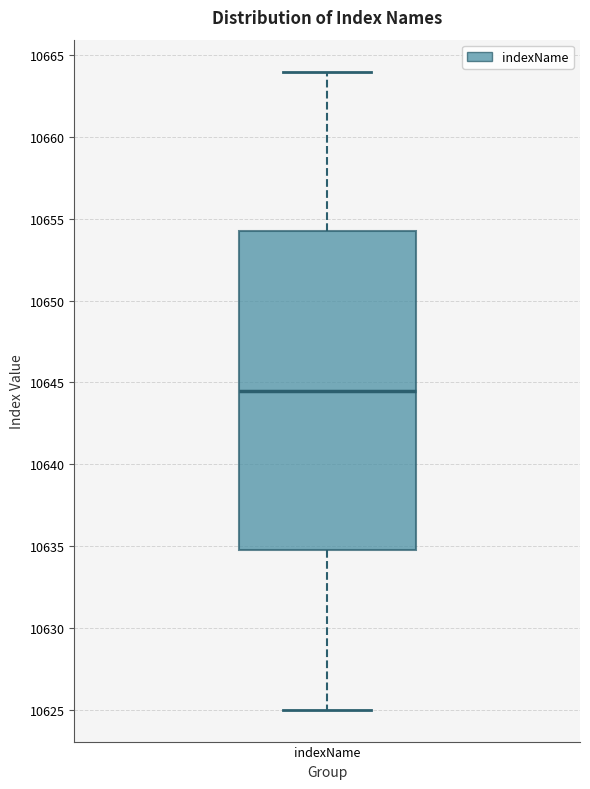

Read this box plot against the y-axis: the position of the median line, the range covered by the box, and the ends of both whiskers. The values are not printed on the chart, so give them approximately, as read against the axis.

median 10644.5, box 10635.0 to 10654.5, whiskers 10625.0 to 10664.0